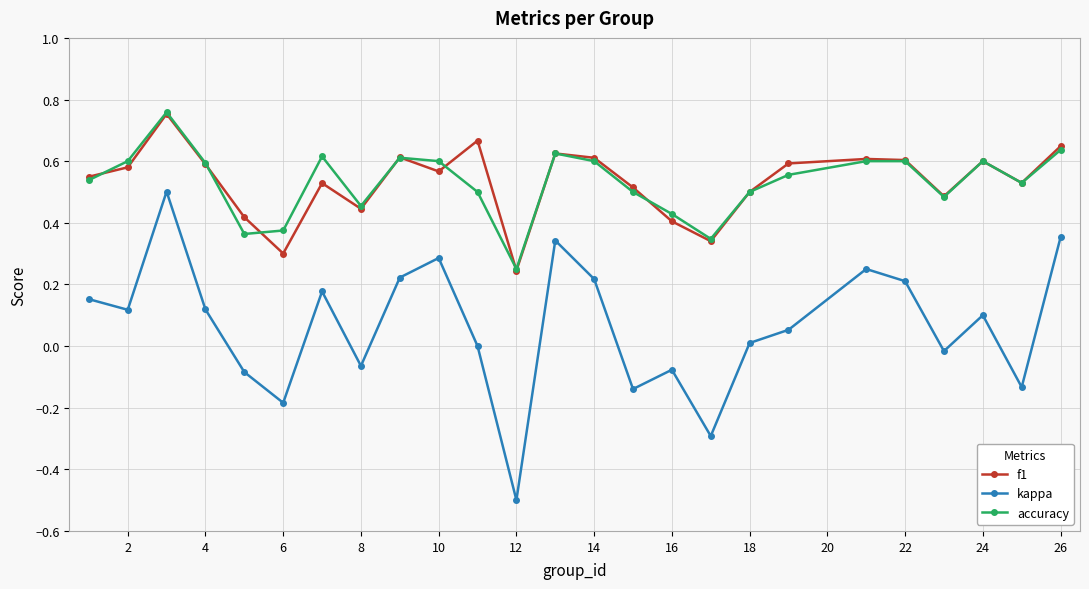

True or false: kappa and accuracy cross at least once.

False